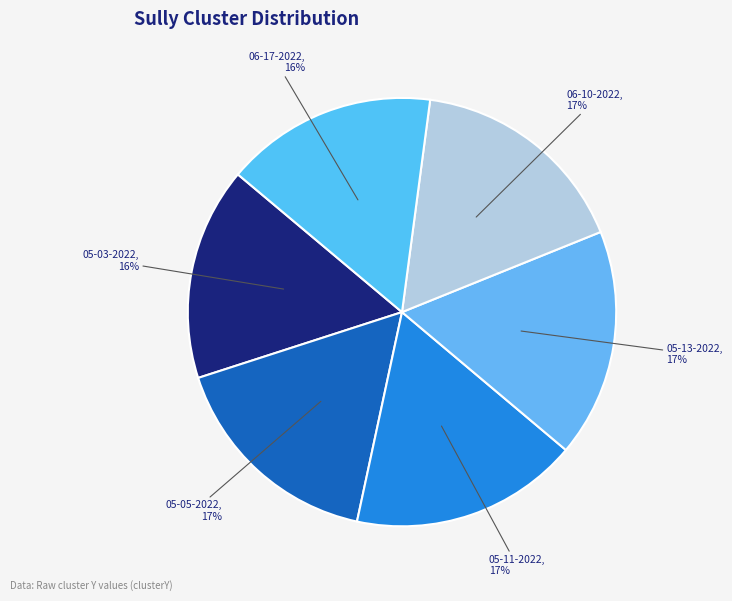

Count the number of slices in the pie.

6